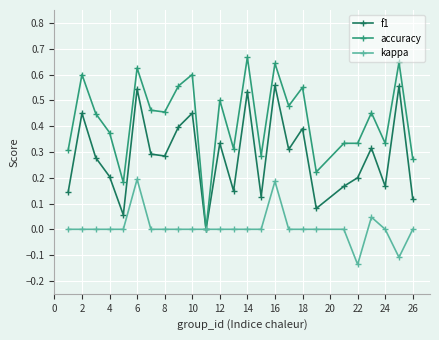

In f1, how many points are higher than both neighbors (excluding endpoints)?

9